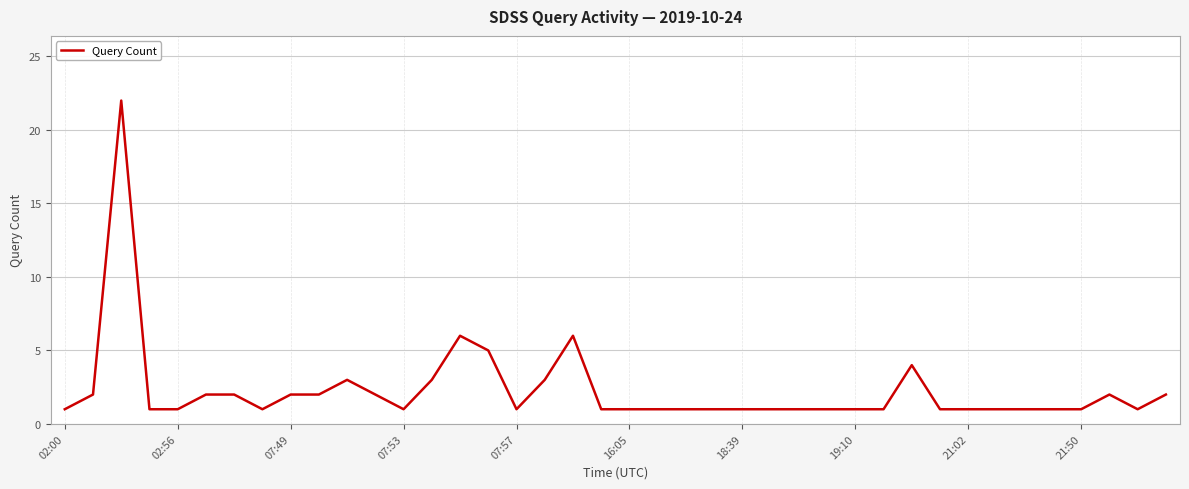

What is the maximum value shown in the chart?

22